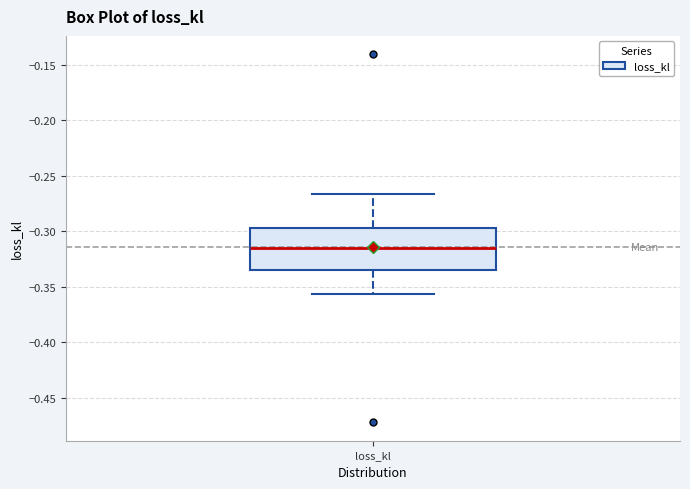

Transcribe this box plot: give where the median line is, the range the box spans, and where the two whiskers end, as read against the y-axis. The values are not printed on the chart, so give them approximately, as read against the axis.

median -0.315, box -0.335 to -0.295, whiskers -0.355 to -0.265